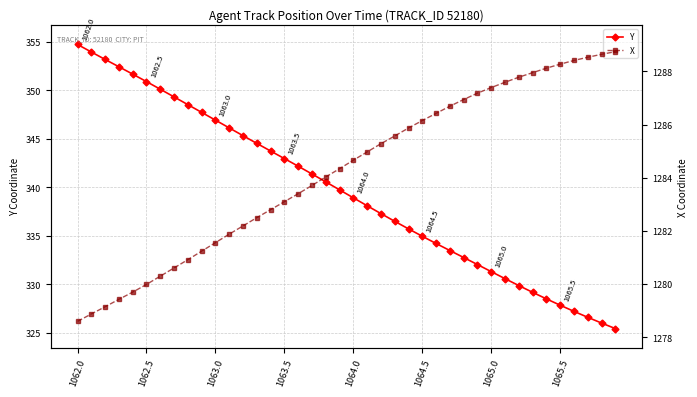

Count the number of categories in the chart.

40